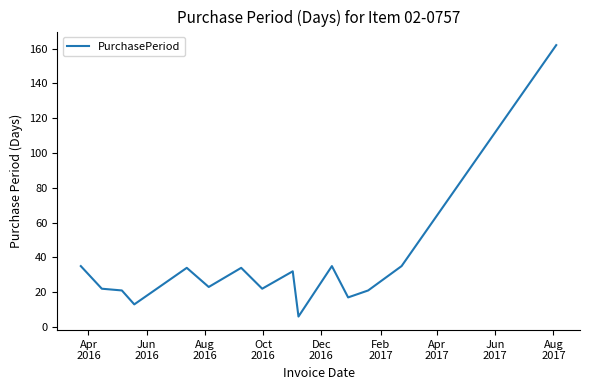

What is the maximum value shown in the chart?

162